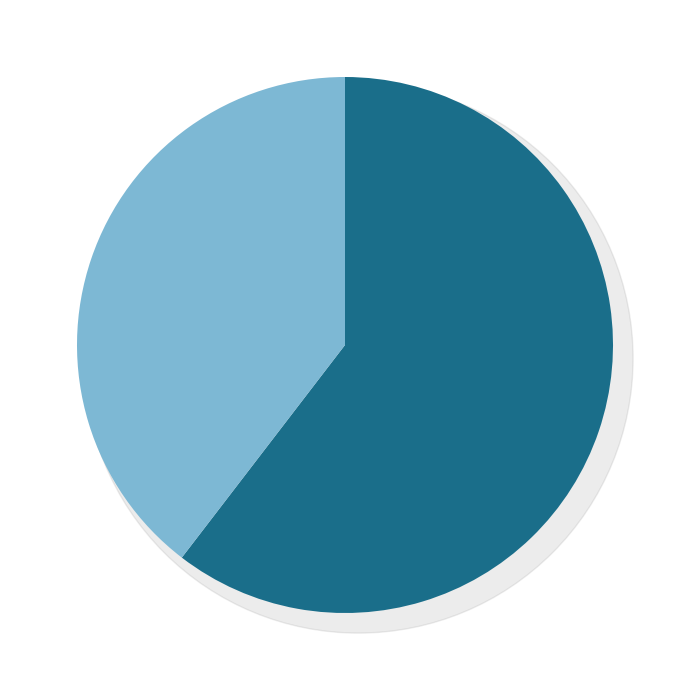

What percentage do Intensity Mean and Image Intensity Mean together represent?

100.0%